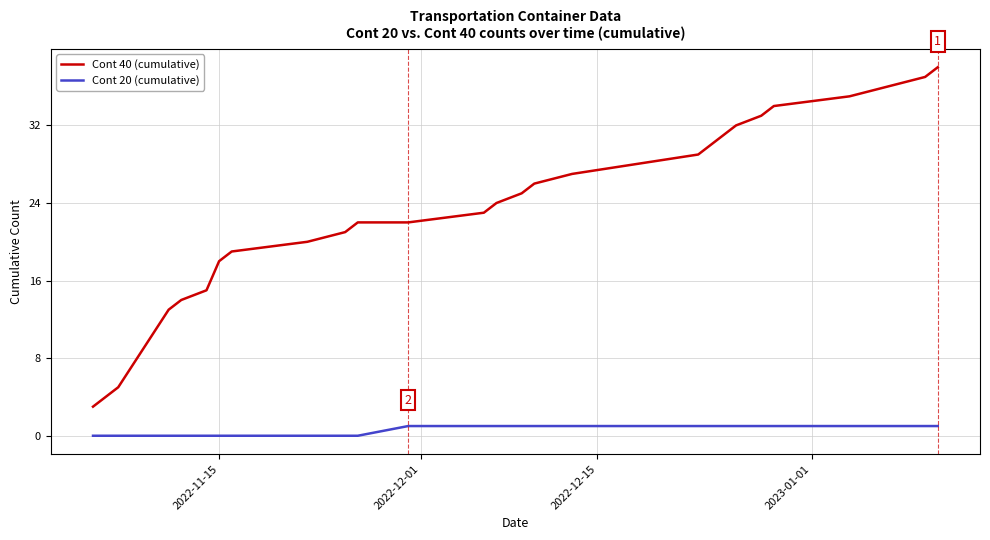

True or false: Cont 20 (cumulative) and Cont 40 (cumulative) intersect in this chart.

False